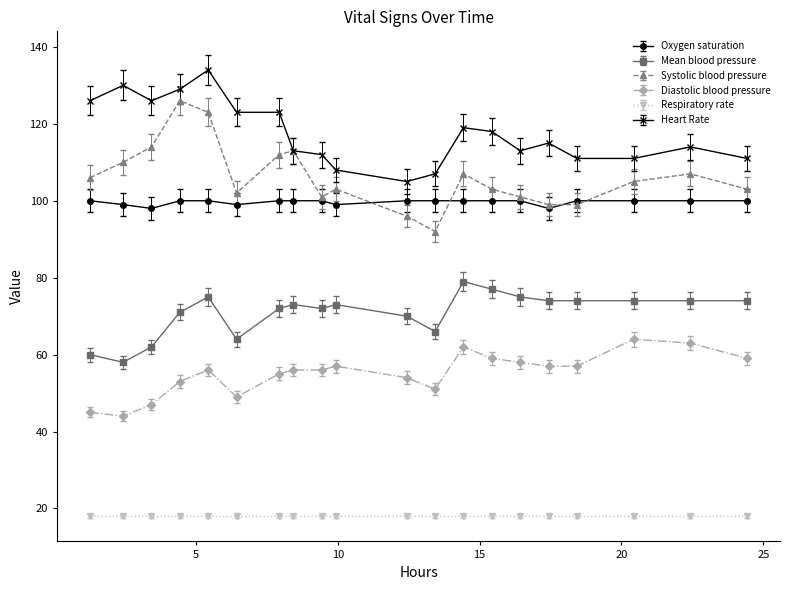

True or false: Mean blood pressure and Systolic blood pressure intersect in this chart.

False